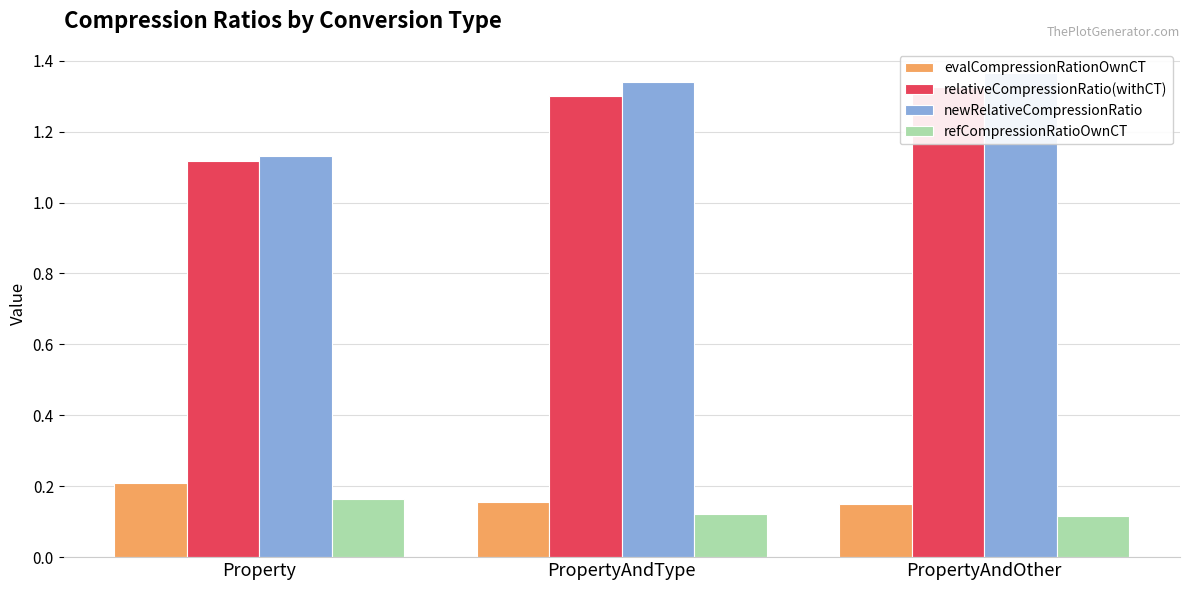

At how many categories does at least one series exceed 0?

3